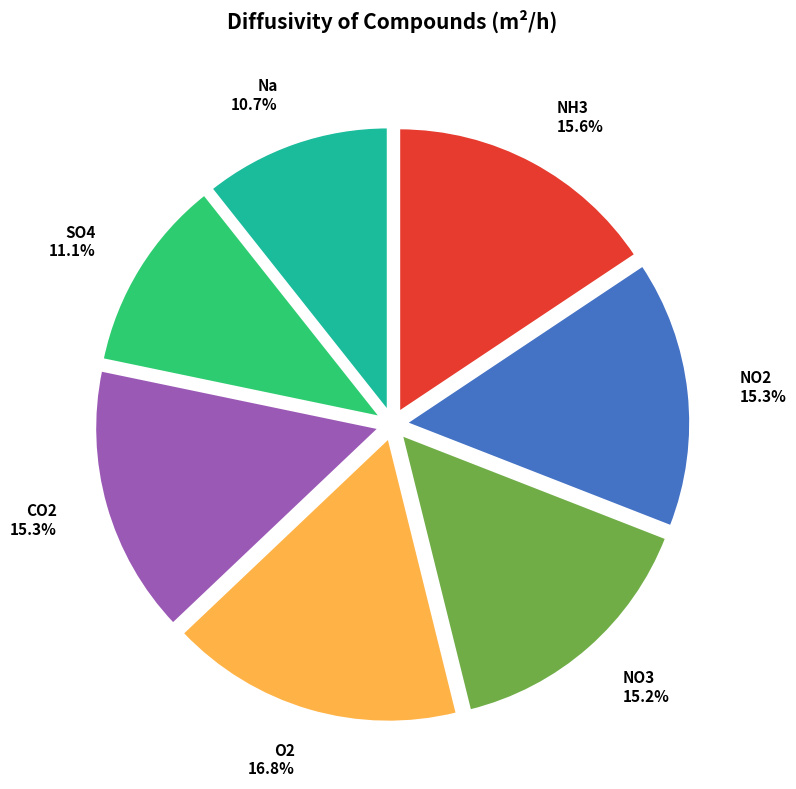

Count the number of slices in the pie.

7